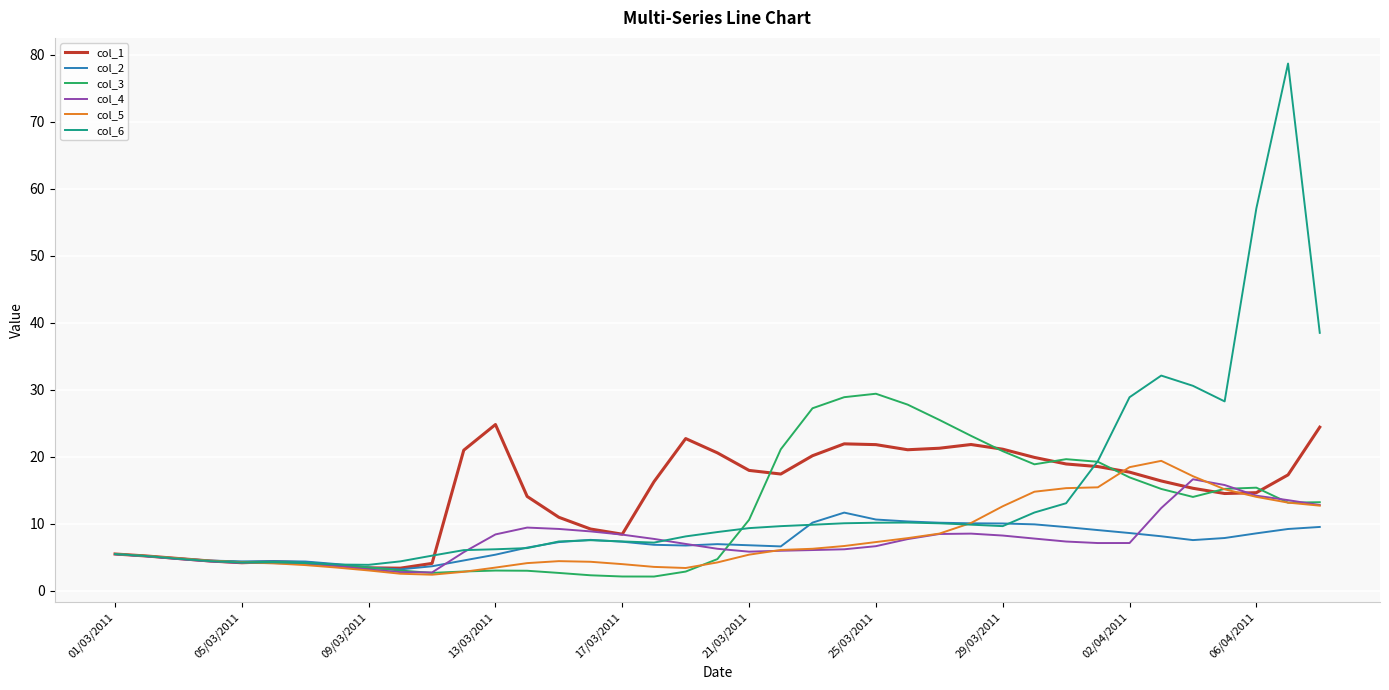

Which series has the largest range (max minus min)?

col_6